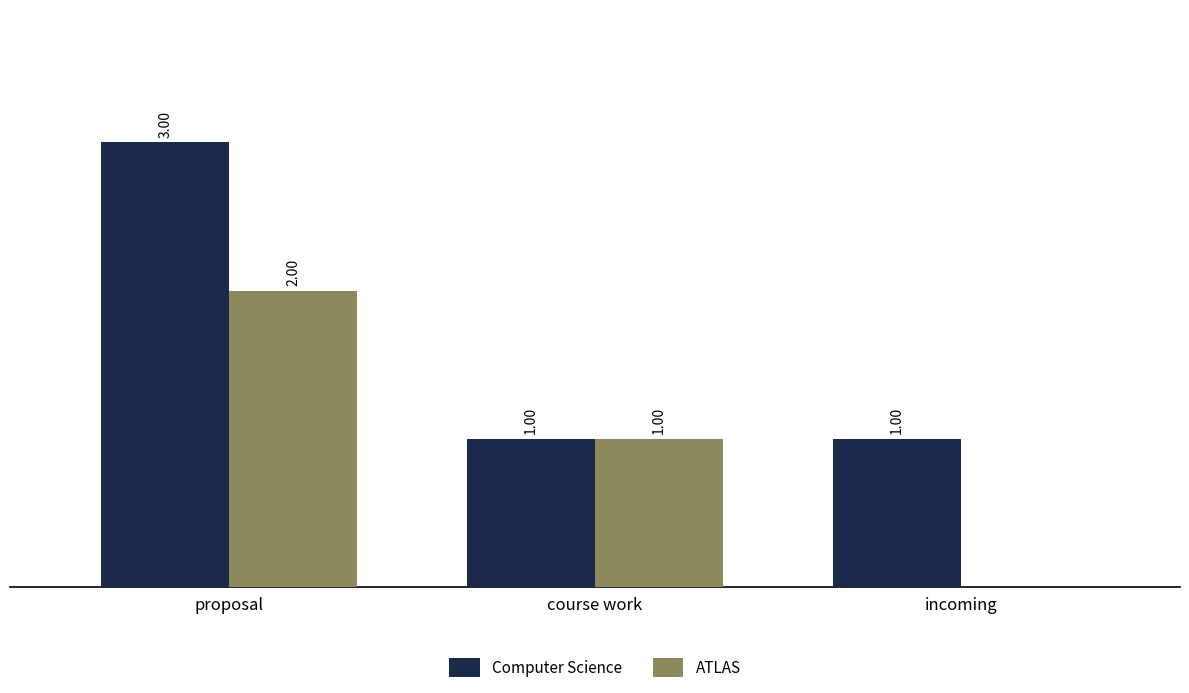

Which category has the highest value across all series?

proposal